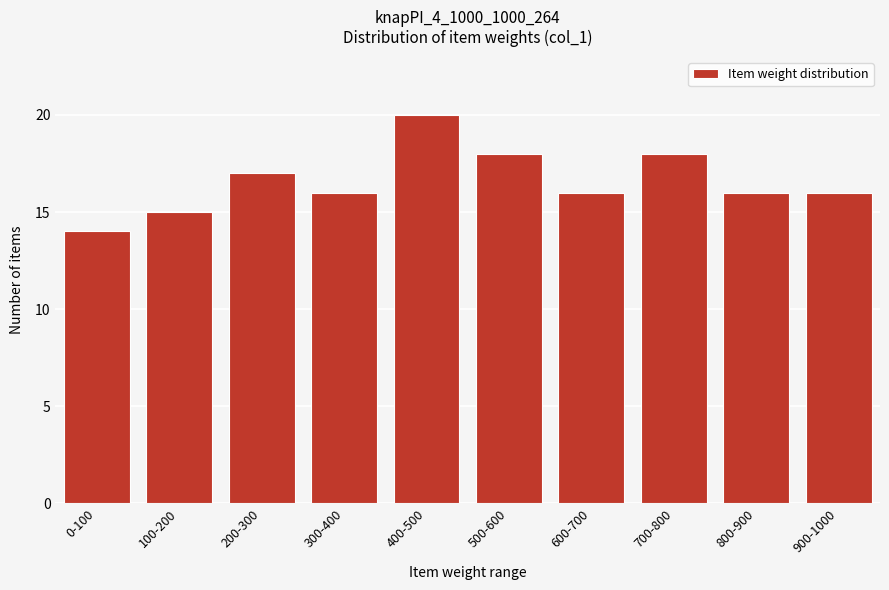

Reading left to right, transcribe all the data shown in this chart.

14	15	17	16	20	18	16	18	16	16